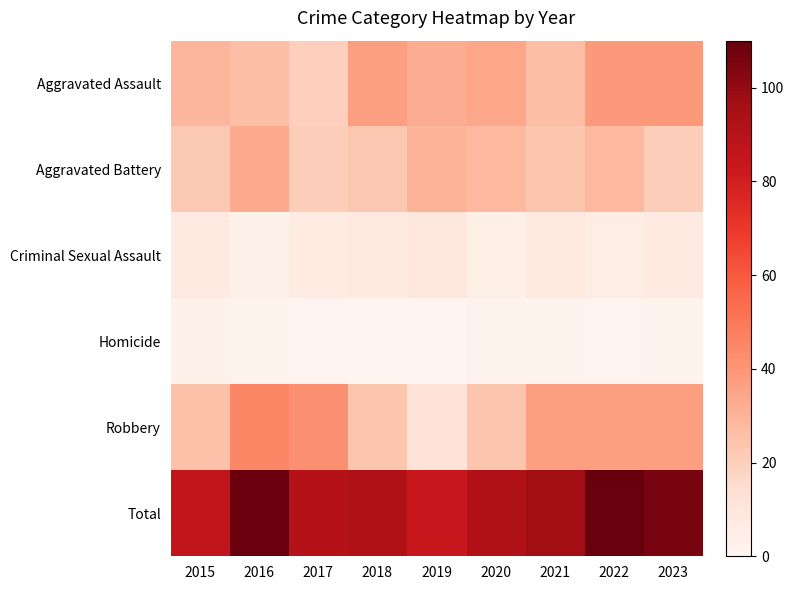

Reading left to right, list all the values displayed in this chart.

Aggravated Assault: 2015=29	2016=26	2017=20	2018=37	2019=32	2020=34	2021=26	2022=39	2023=39
Aggravated Battery: 2015=22	2016=33	2017=21	2018=23	2019=30	2020=28	2021=24	2022=28	2023=21
Criminal Sexual Assault: 2015=7	2016=3	2017=6	2018=8	2019=9	2020=4	2021=8	2022=5	2023=7
Homicide: 2015=3	2016=2	2017=1	2018=0	2019=0	2020=2	2021=2	2022=1	2023=2
Robbery: 2015=25	2016=45	2017=42	2018=24	2019=12	2020=24	2021=37	2022=37	2023=37
Total: 2015=86	2016=109	2017=90	2018=92	2019=83	2020=92	2021=97	2022=110	2023=106